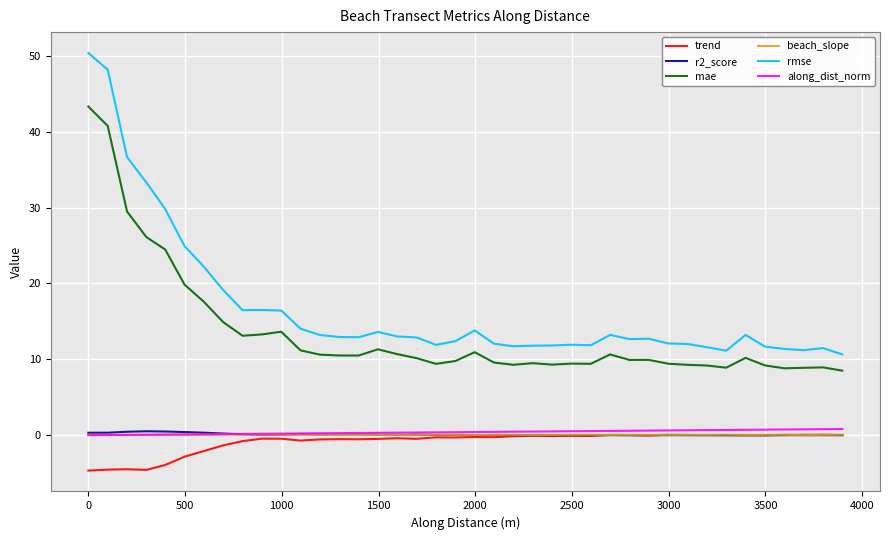

How many lines are shown in the chart?

6